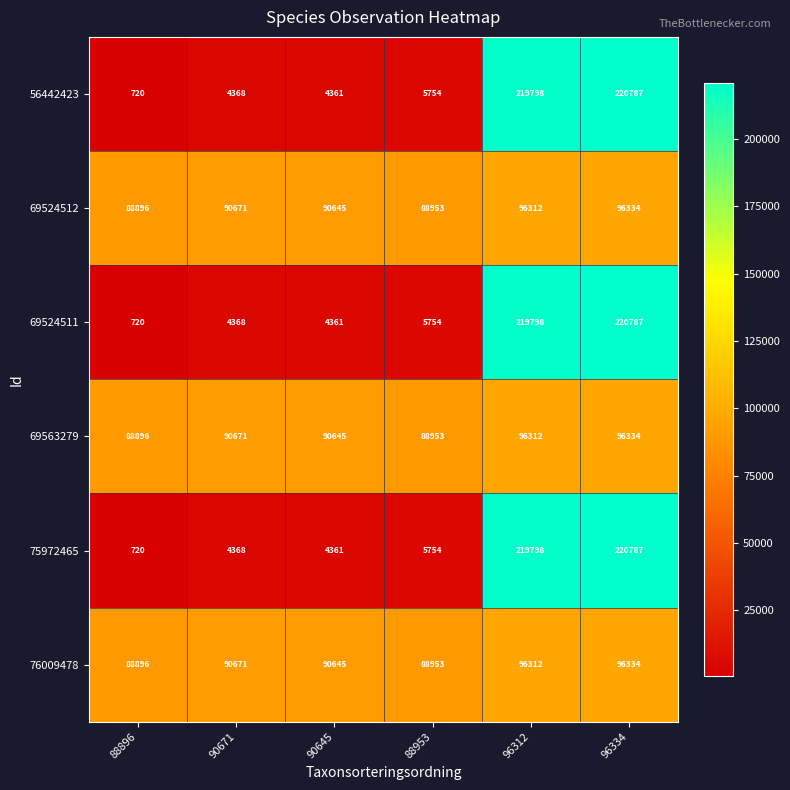

At which label is 56442423 closest to 110753?

88953